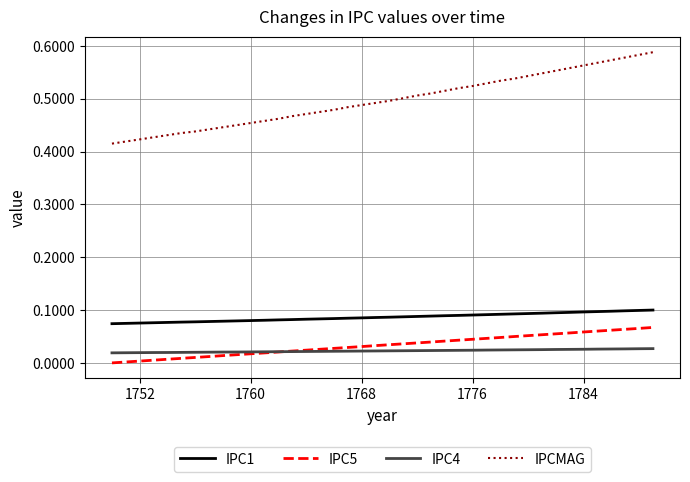

Which series has the widest spread of values?

IPCMAG